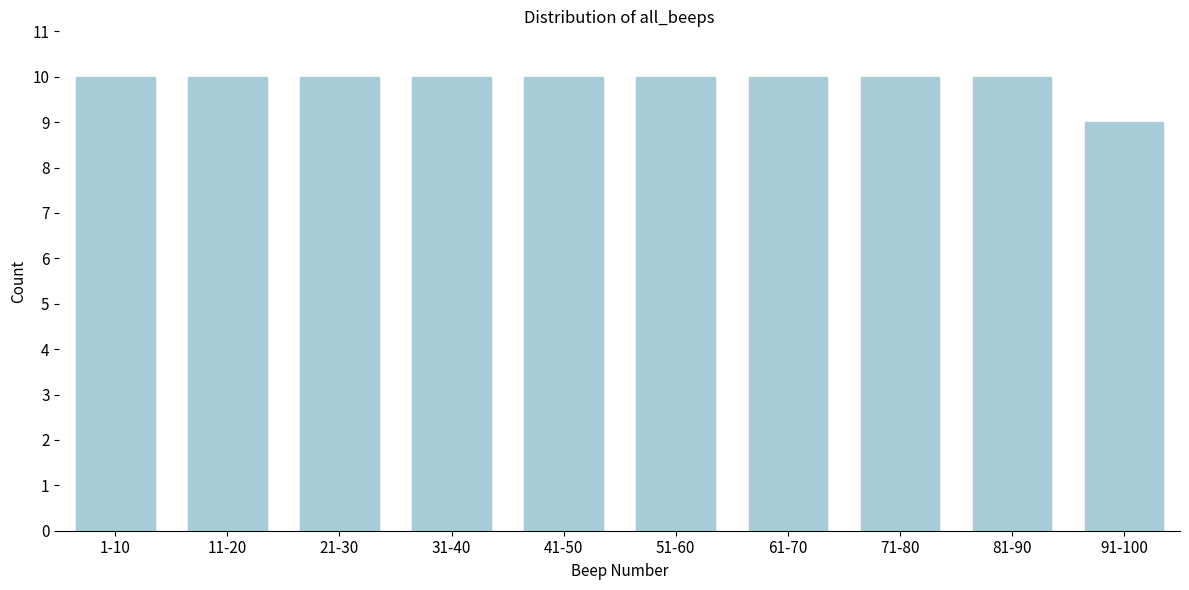

Reading left to right, what are all the values shown in this chart?

10	10	10	10	10	10	10	10	10	9